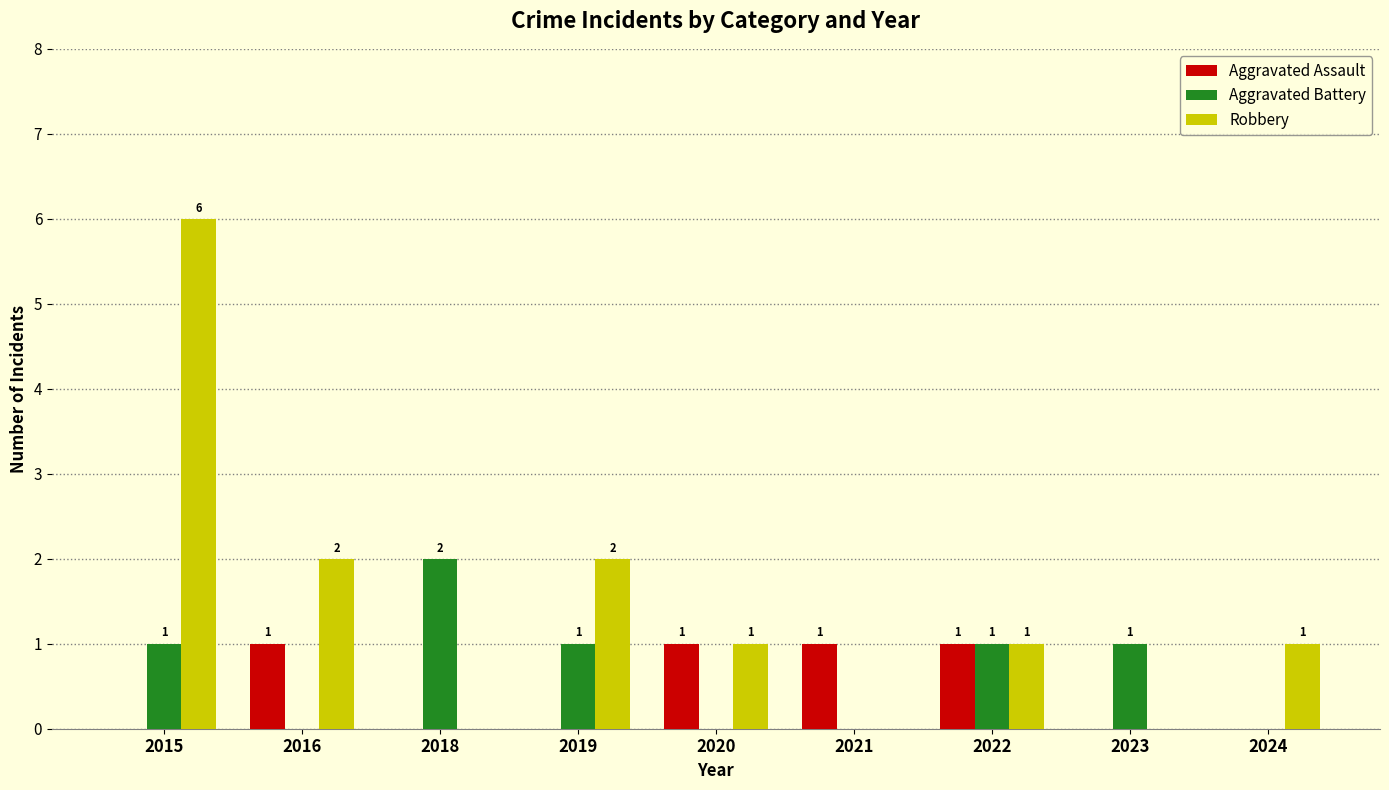

What is the sum of all Robbery values?

13